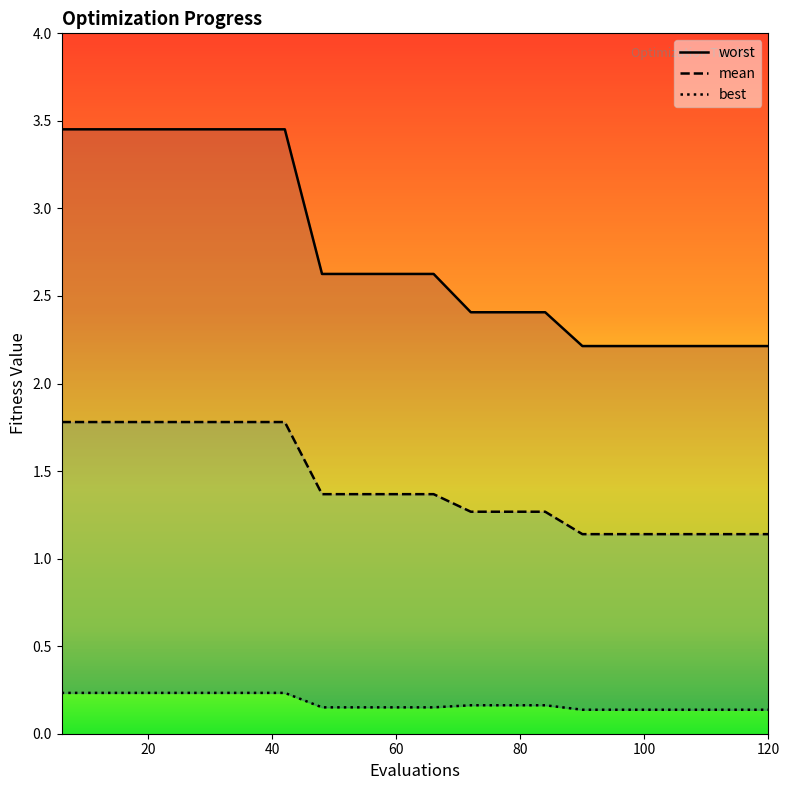

Which series has the widest spread of values?

worst